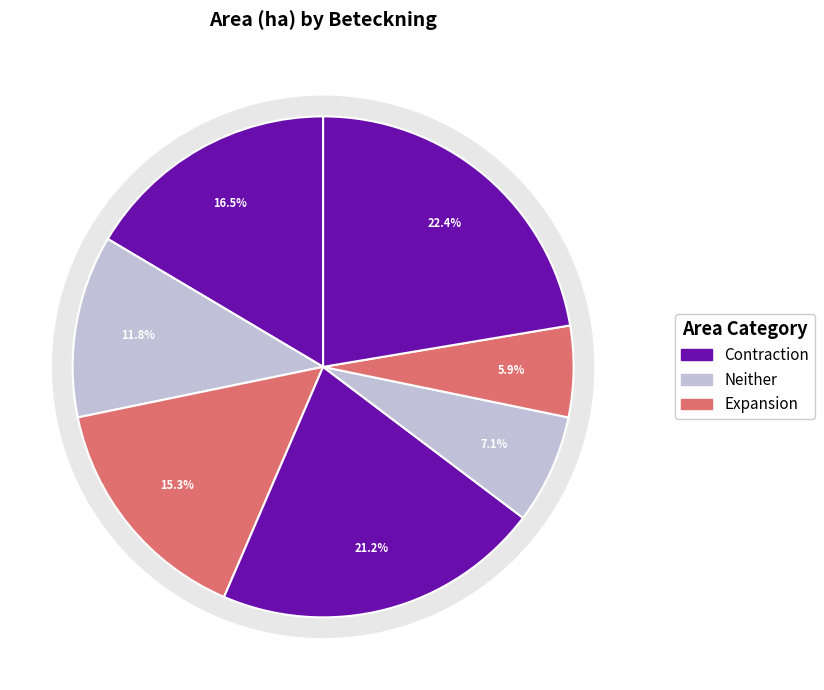

What portion of the pie excludes A 31336-2023?

84.7%